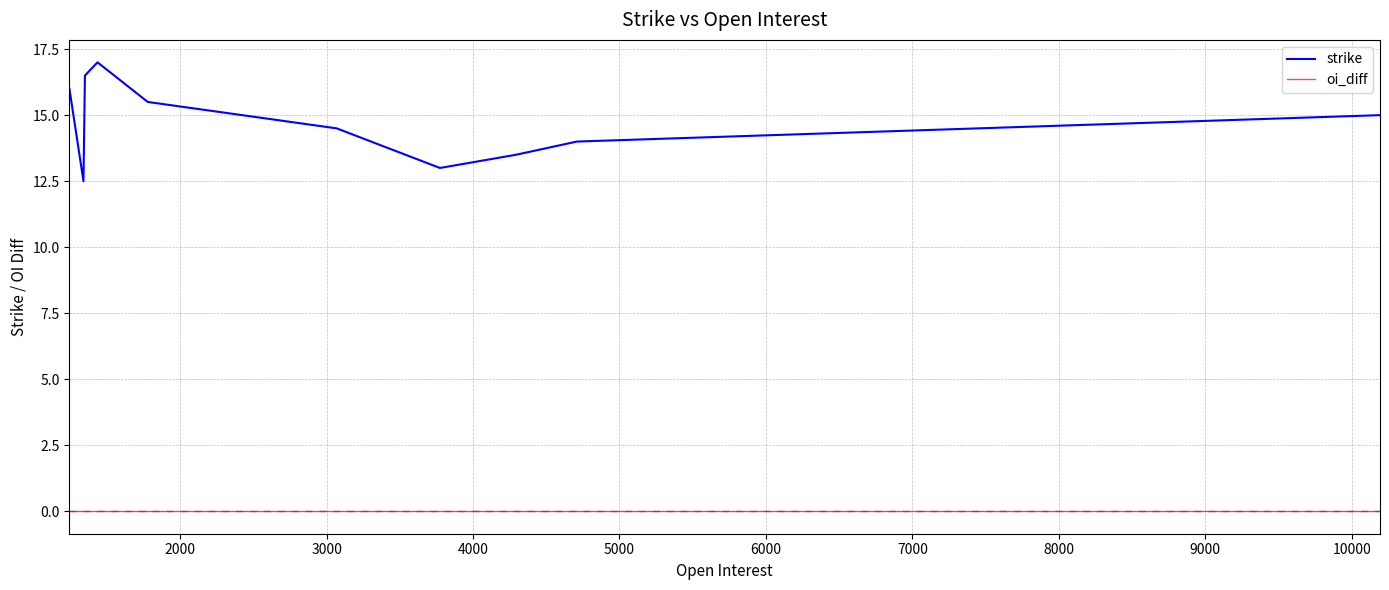

At how many categories does at least one series exceed 5?

10